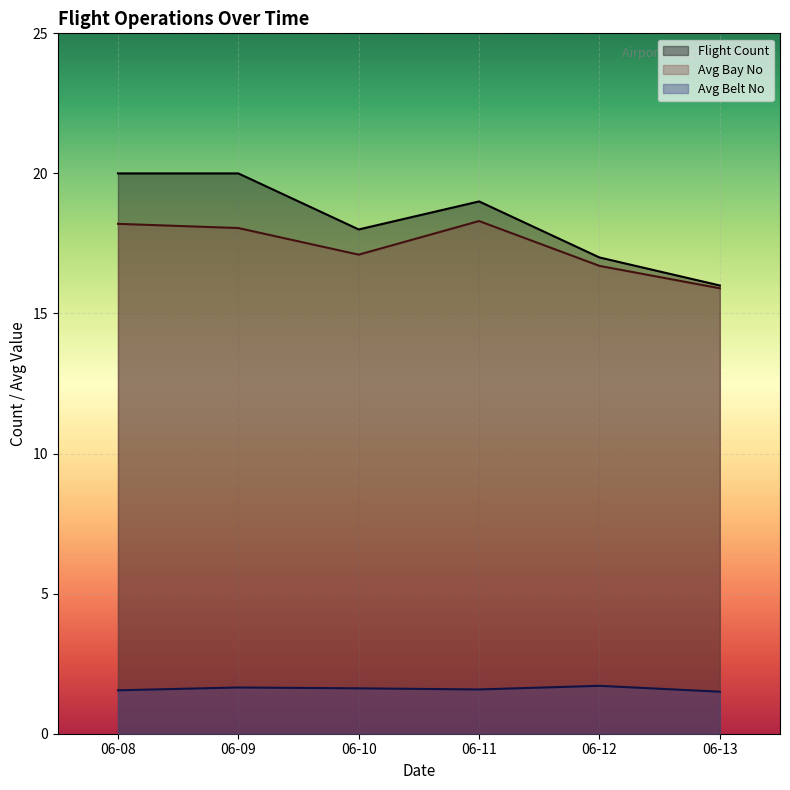

What is the difference between the maximum and minimum values in the Avg Belt No series?

0.2